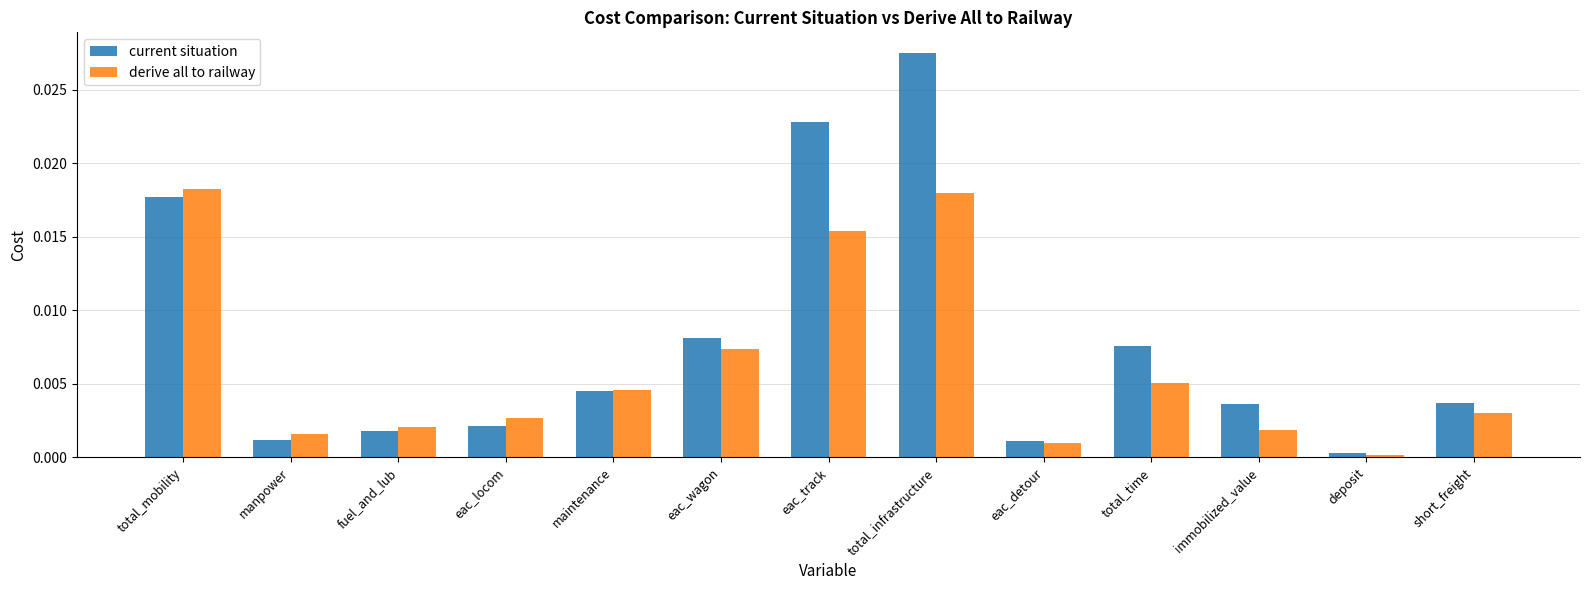

How many data points does each series have?

13